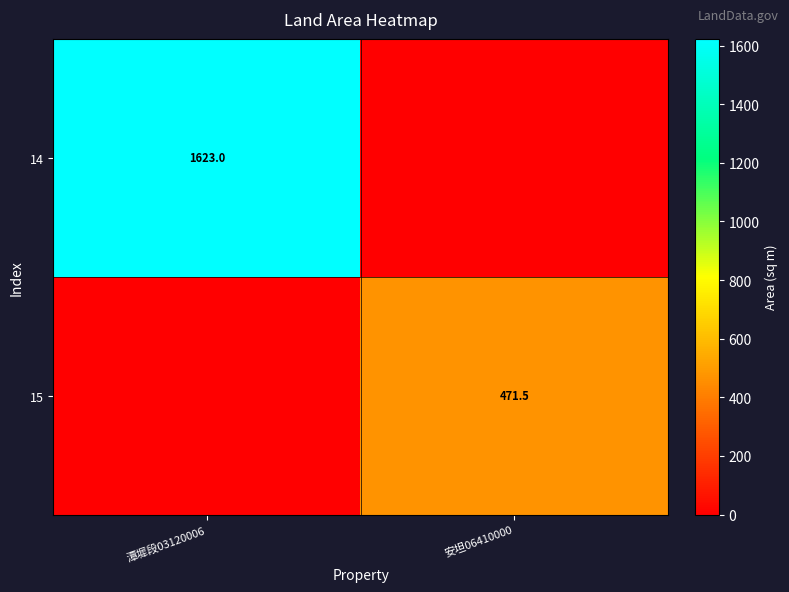

Is it true that 15 equals 471.5 at 安坦06410000?

True